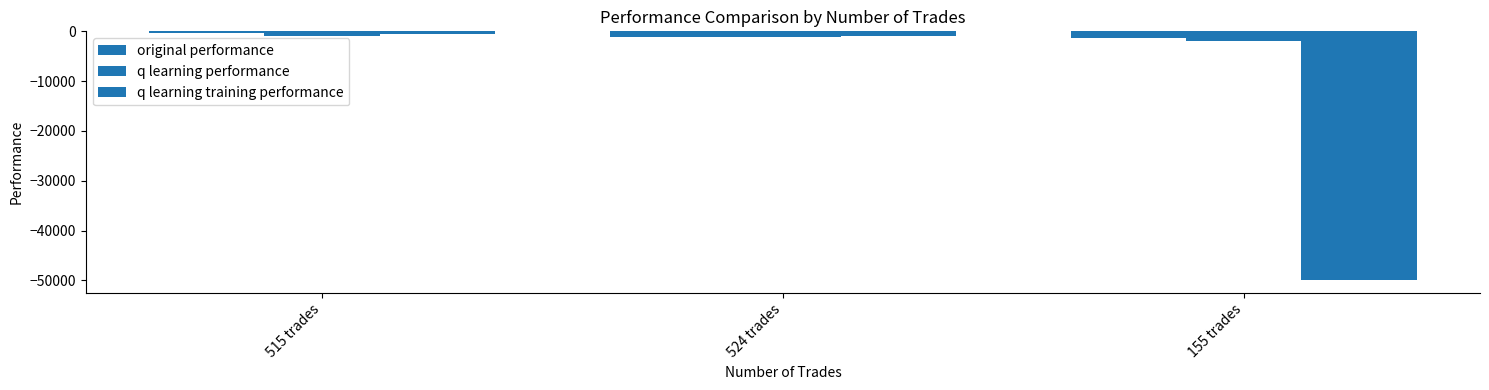

List the labels in order of q learning performance value, largest first.

515 trades, 524 trades, 155 trades